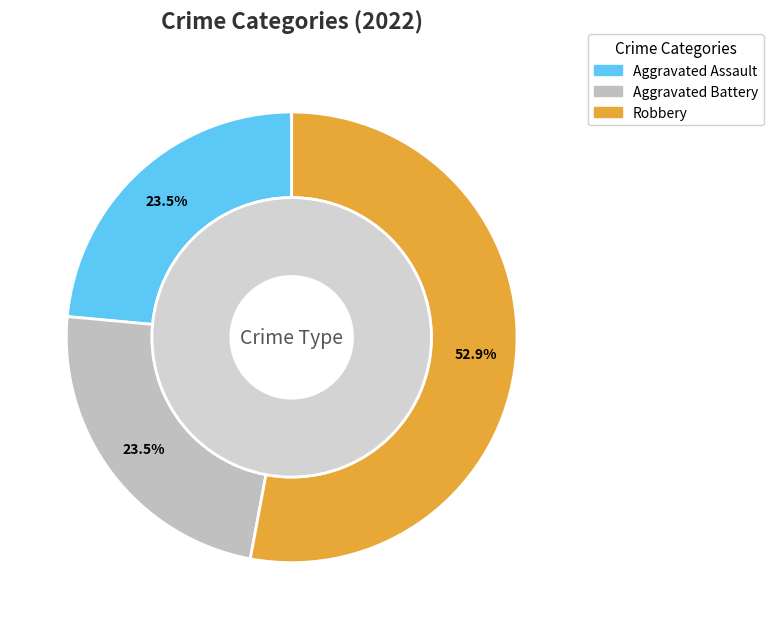

Combined, do Robbery and Aggravated Battery account for over 50%?

Yes